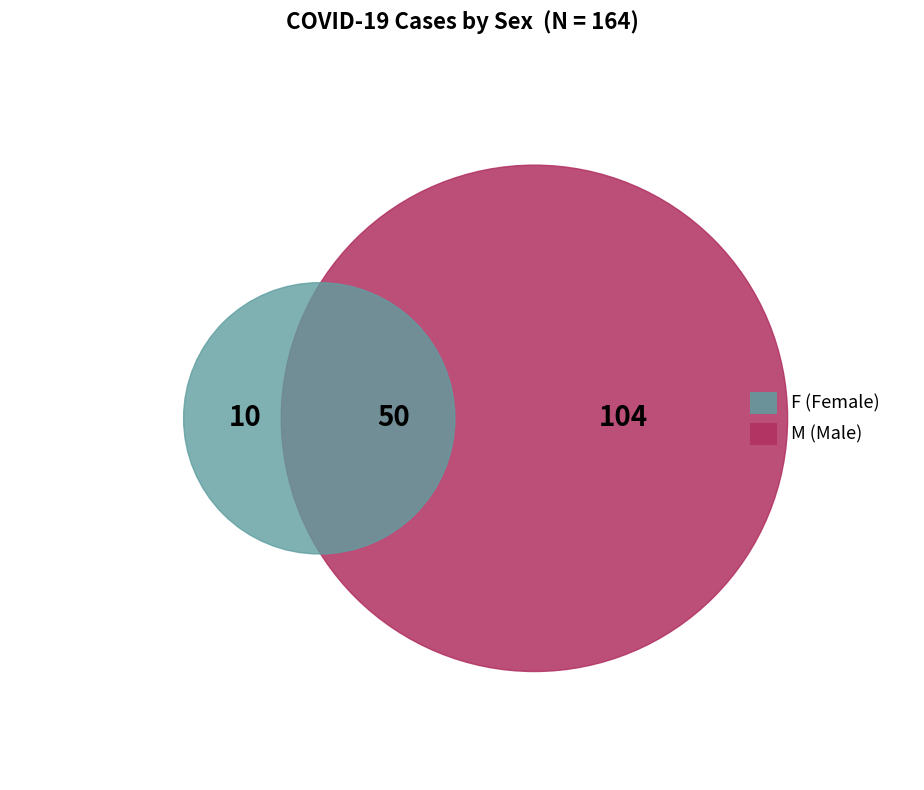

To the nearest percent, what is the average slice percentage?

50%